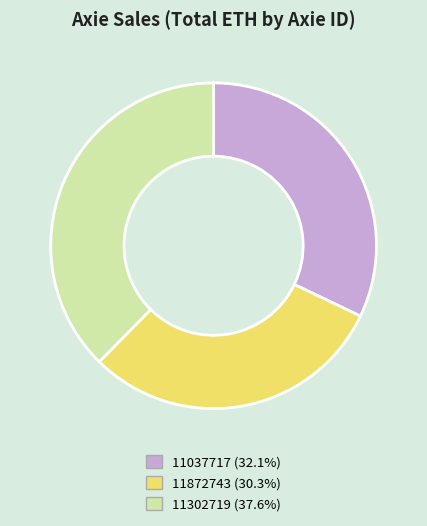

Which slice is the smallest?

11872743